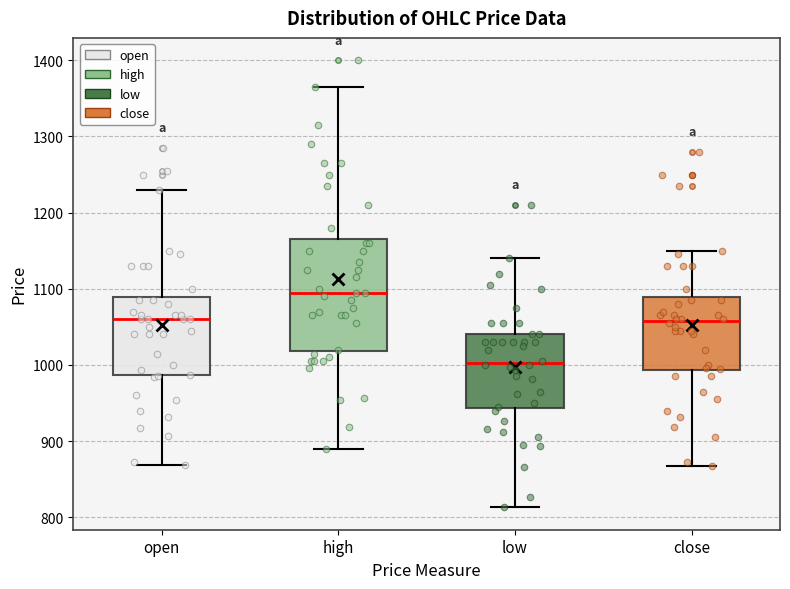

Reading left to right, transcribe this box plot: for each box, give where its median line is, the range the box spans, and where its two whiskers end, as read against the y-axis. The values are not printed on the chart, so give them approximately, as read against the axis.

open: median 1060, box 990 to 1090, whiskers 870 to 1230
high: median 1100, box 1020 to 1170, whiskers 890 to 1370
low: median 1000, box 940 to 1040, whiskers 810 to 1140
close: median 1060, box 990 to 1090, whiskers 870 to 1150